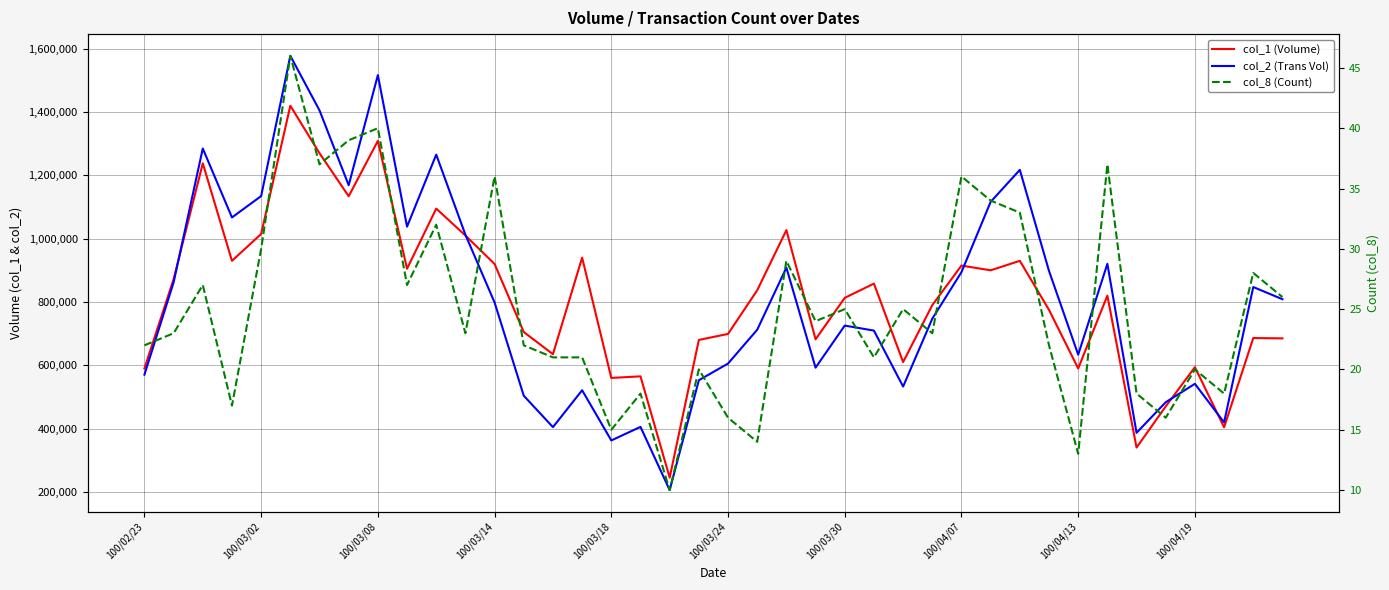

Between 100/03/24 and 100/03/18, which is larger?

100/03/24